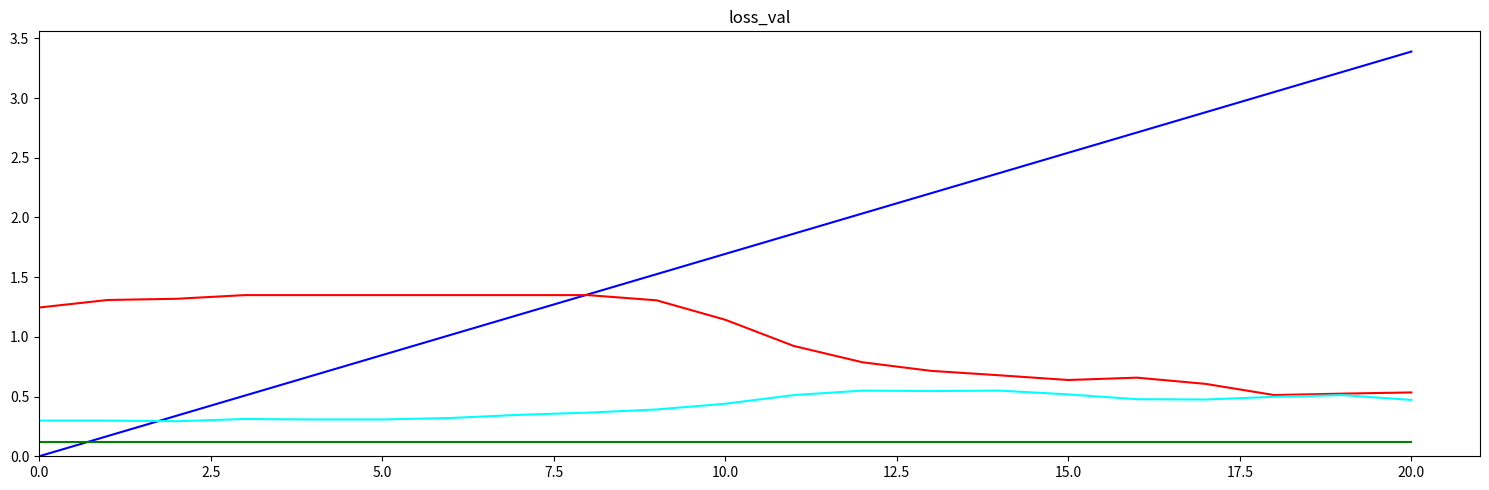

What is the greatest value displayed?

3.4